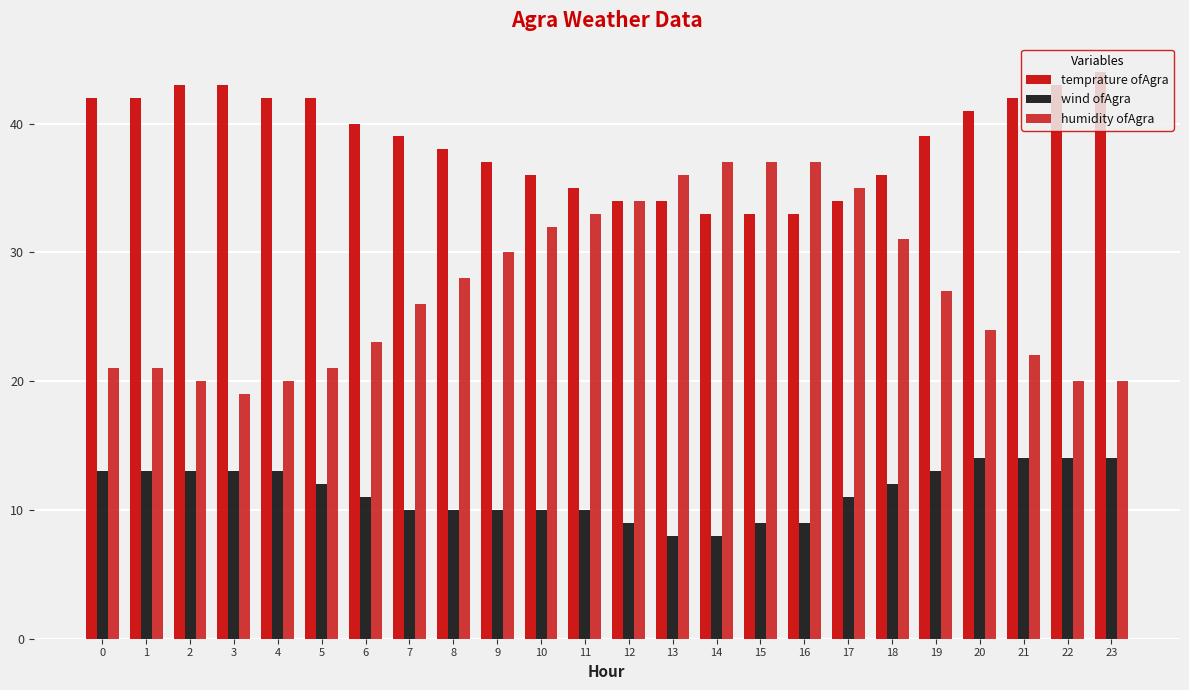

How many groups of bars are there?

24